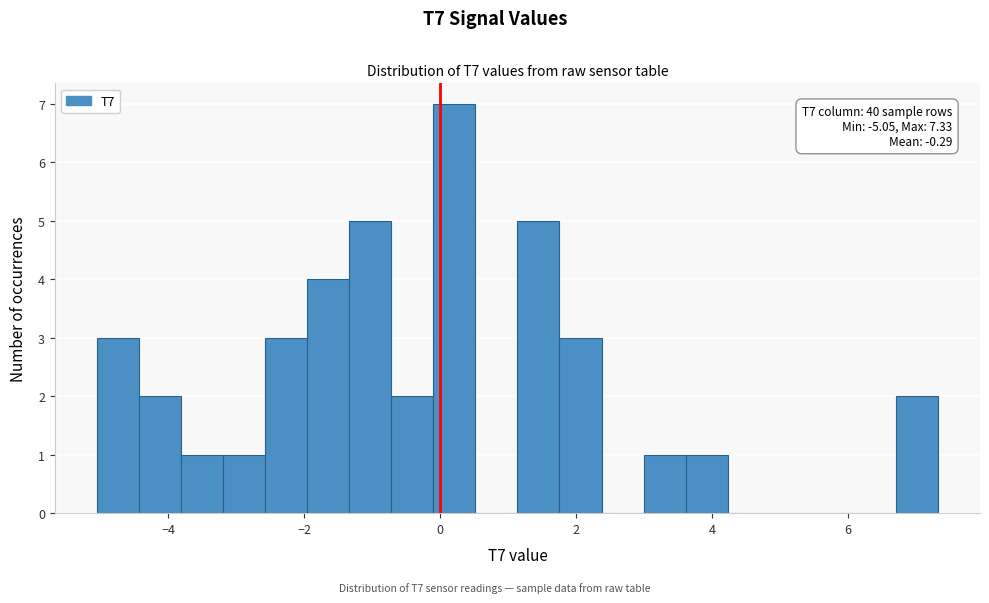

Read against the x-axis, roughly where is the centre of the tallest bar?

0.2